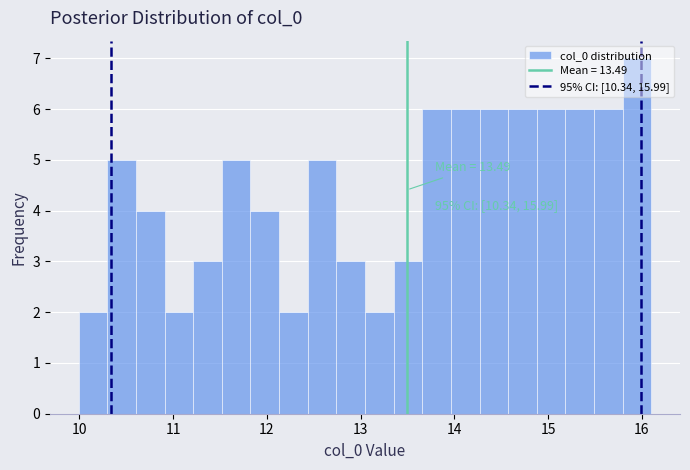

Read against the x-axis, roughly where is the centre of the tallest bar?

15.9